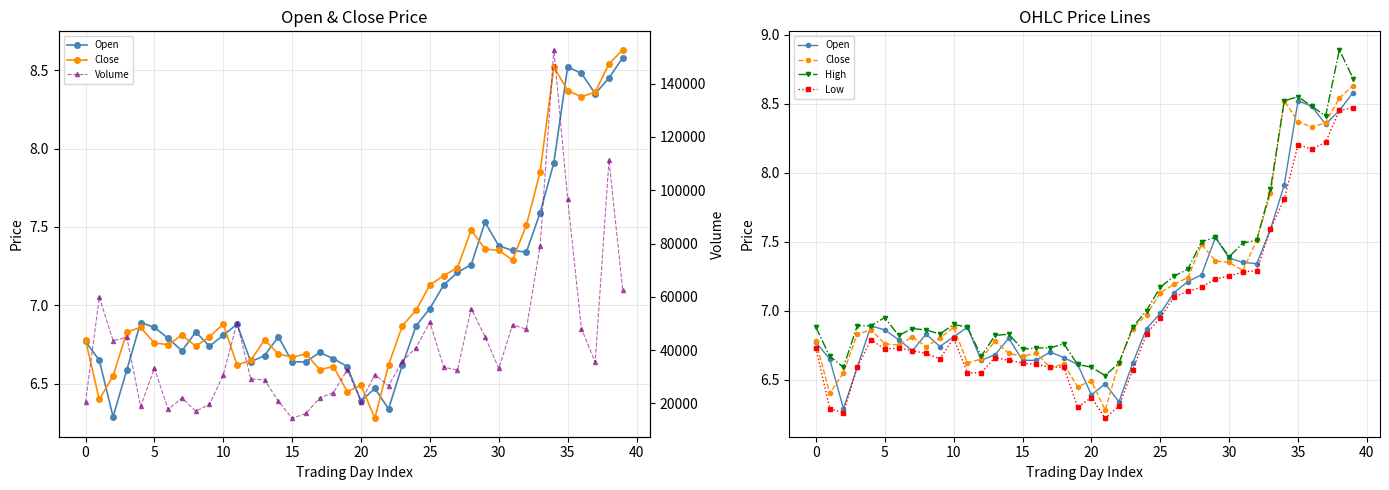

What is the value of the High point at the 17th from the left?

6.7